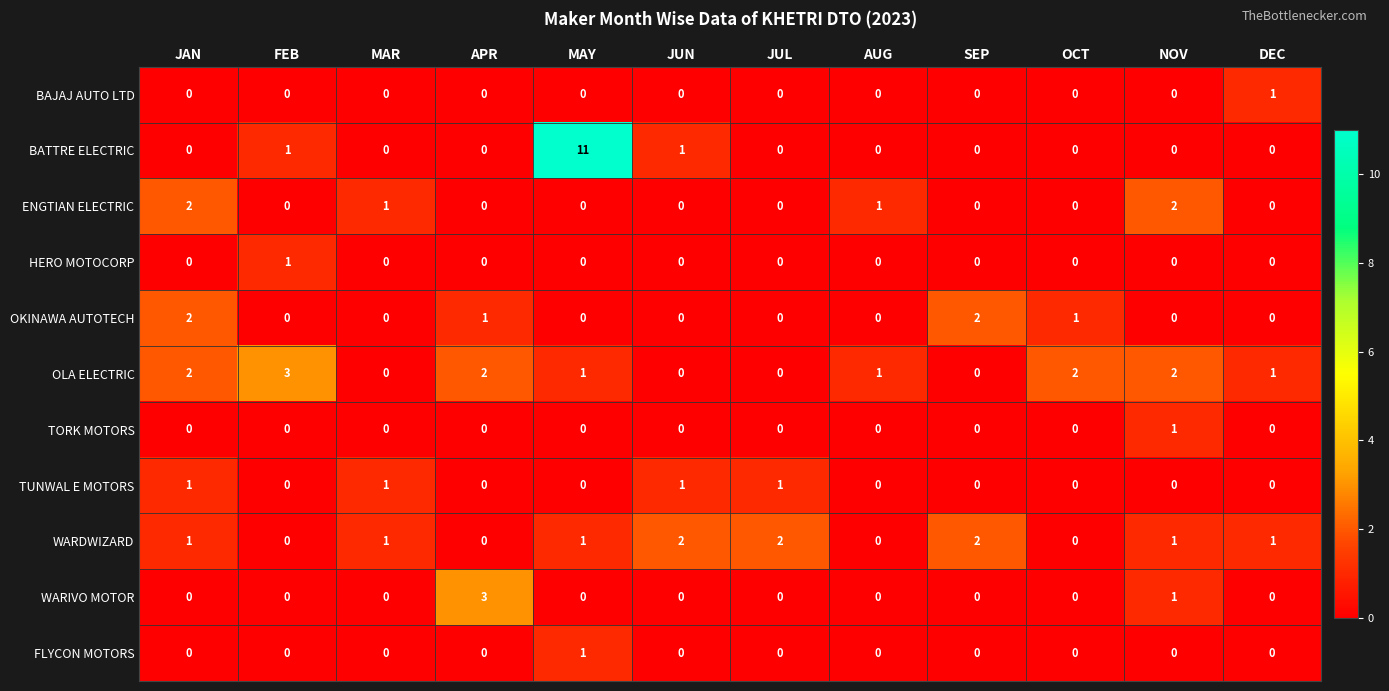

The TUNWAL E MOTORS series shows 1 at JAN. True or false?

True